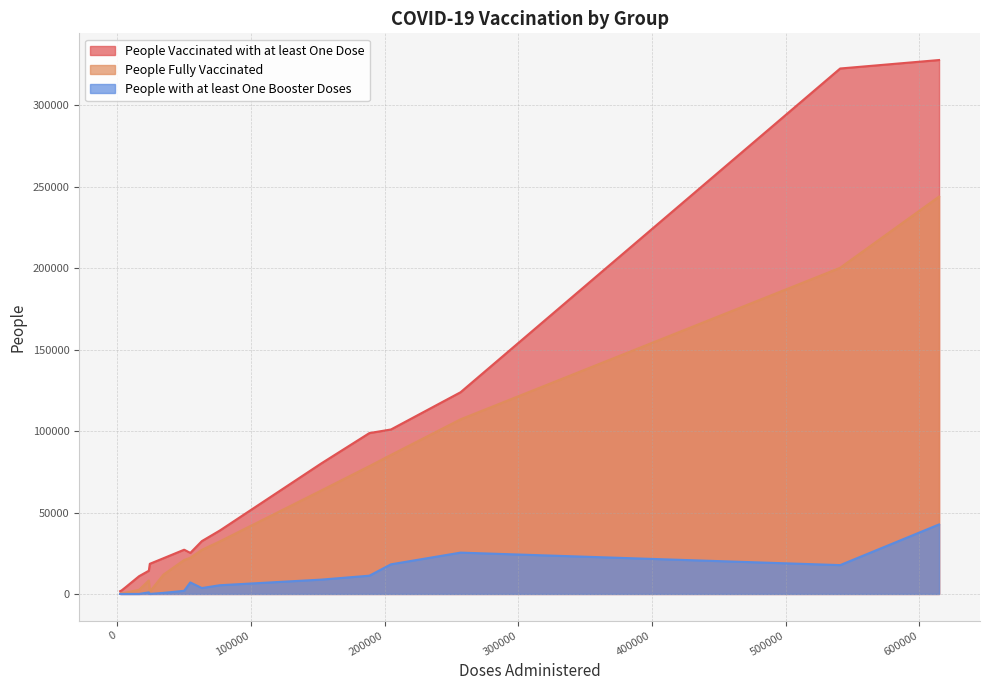

Which series has the widest spread of values?

People Vaccinated with at least One Dose